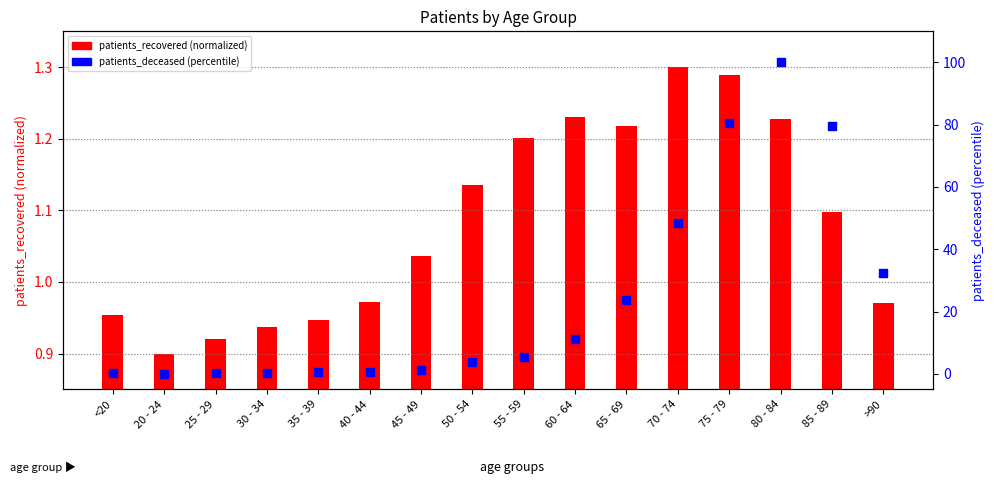

Which series has the largest Y range (max minus min)?

patients_deceased (percentile)